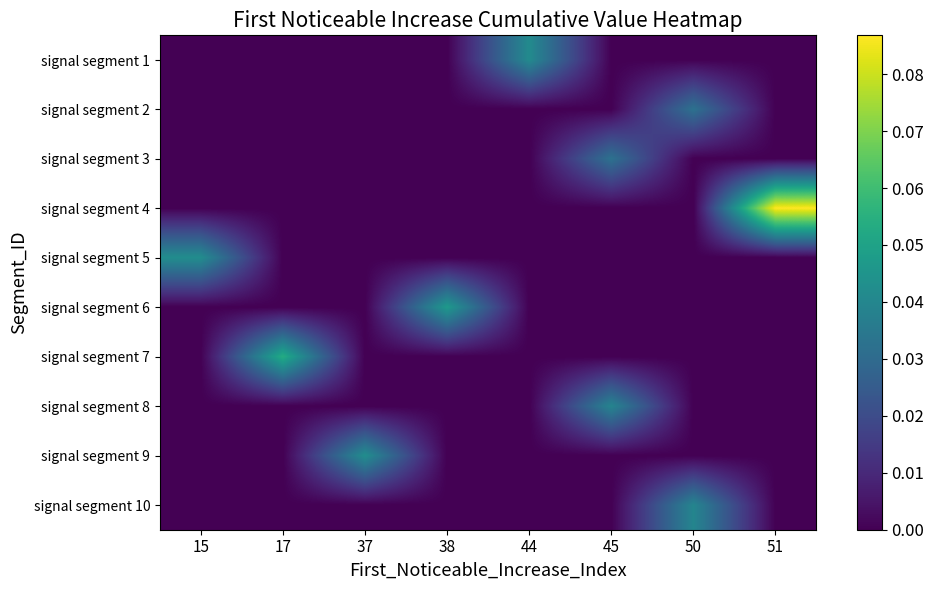

What is the total value across all series at 51?

0.1